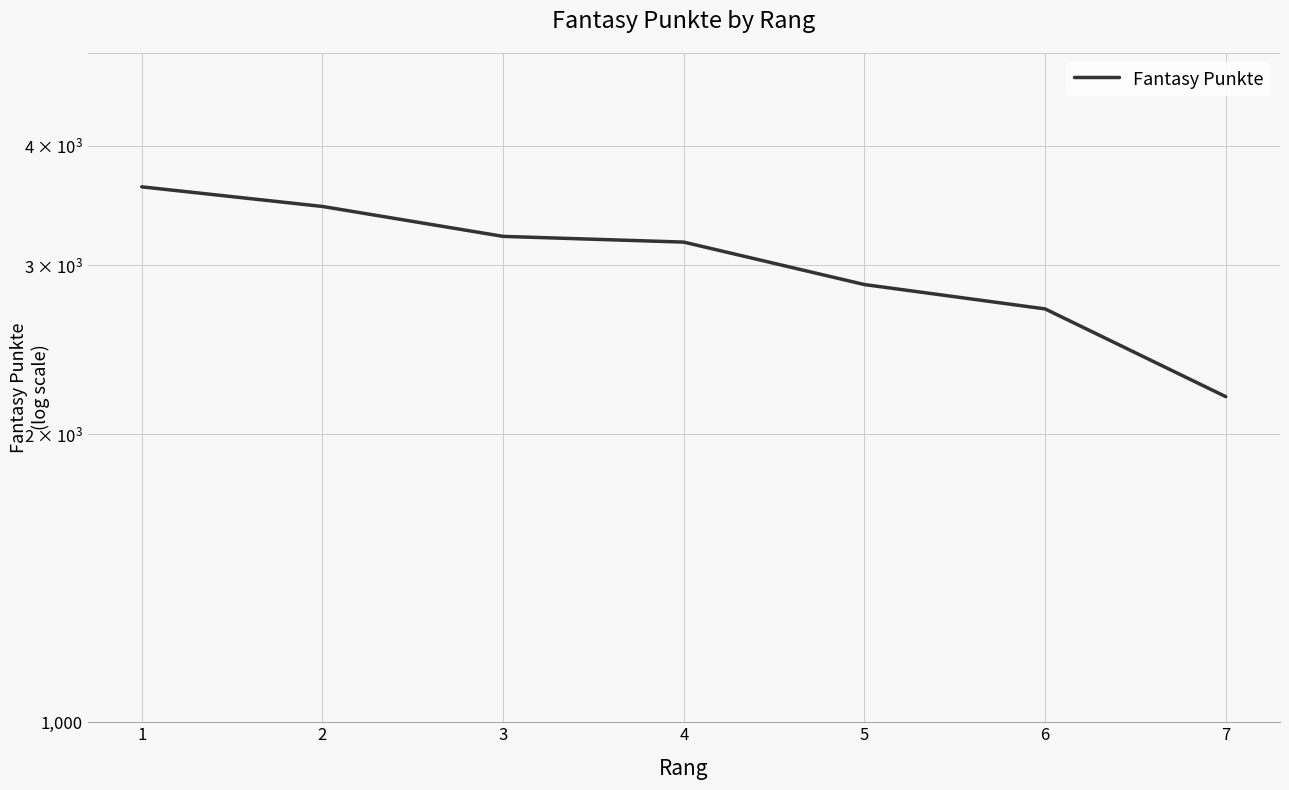

Reading left to right, transcribe all the data shown in this chart.

1=3624	2=3457	3=3217	4=3173	5=2865	6=2702	7=2188